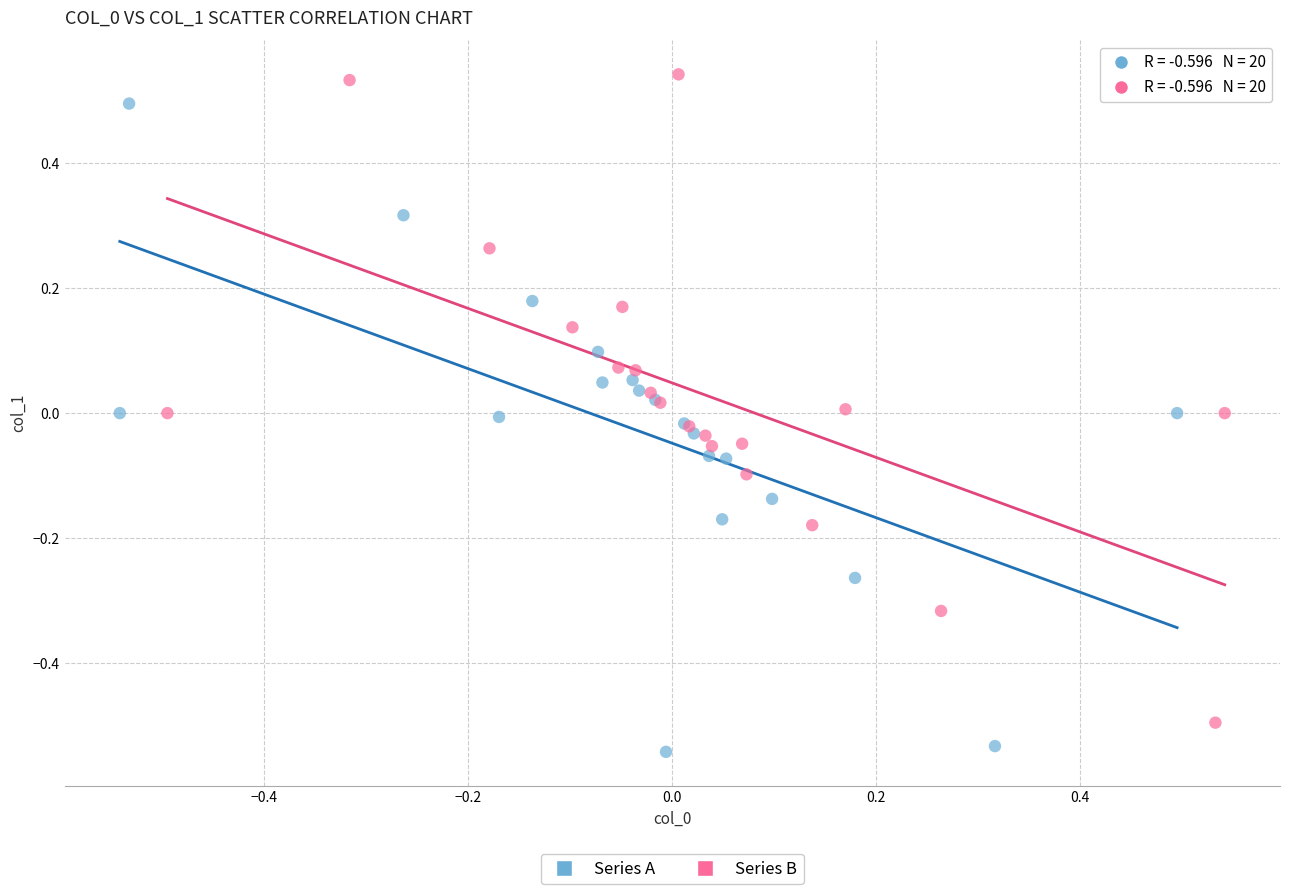

Which series reaches the maximum Y coordinate?

Series B